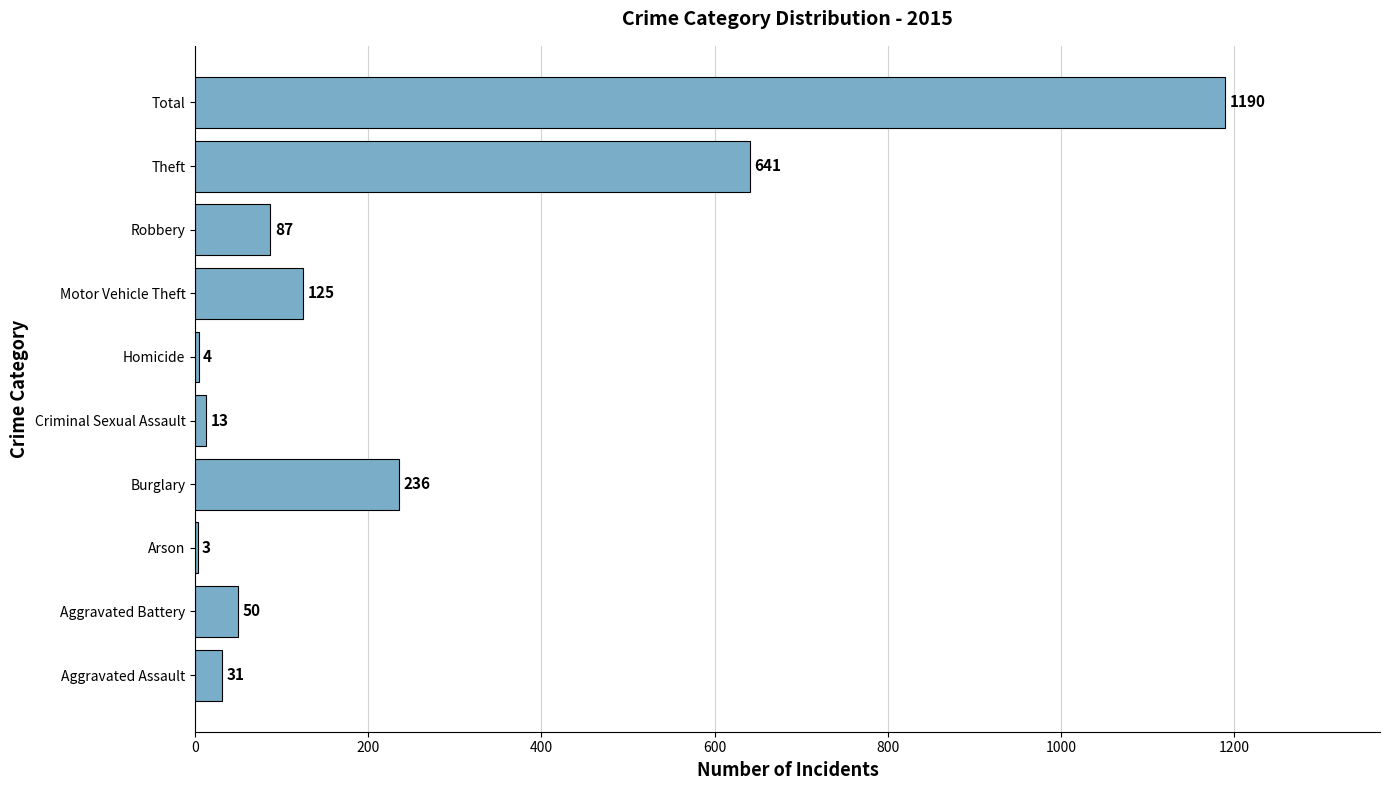

How many distinct data groups are displayed?

1